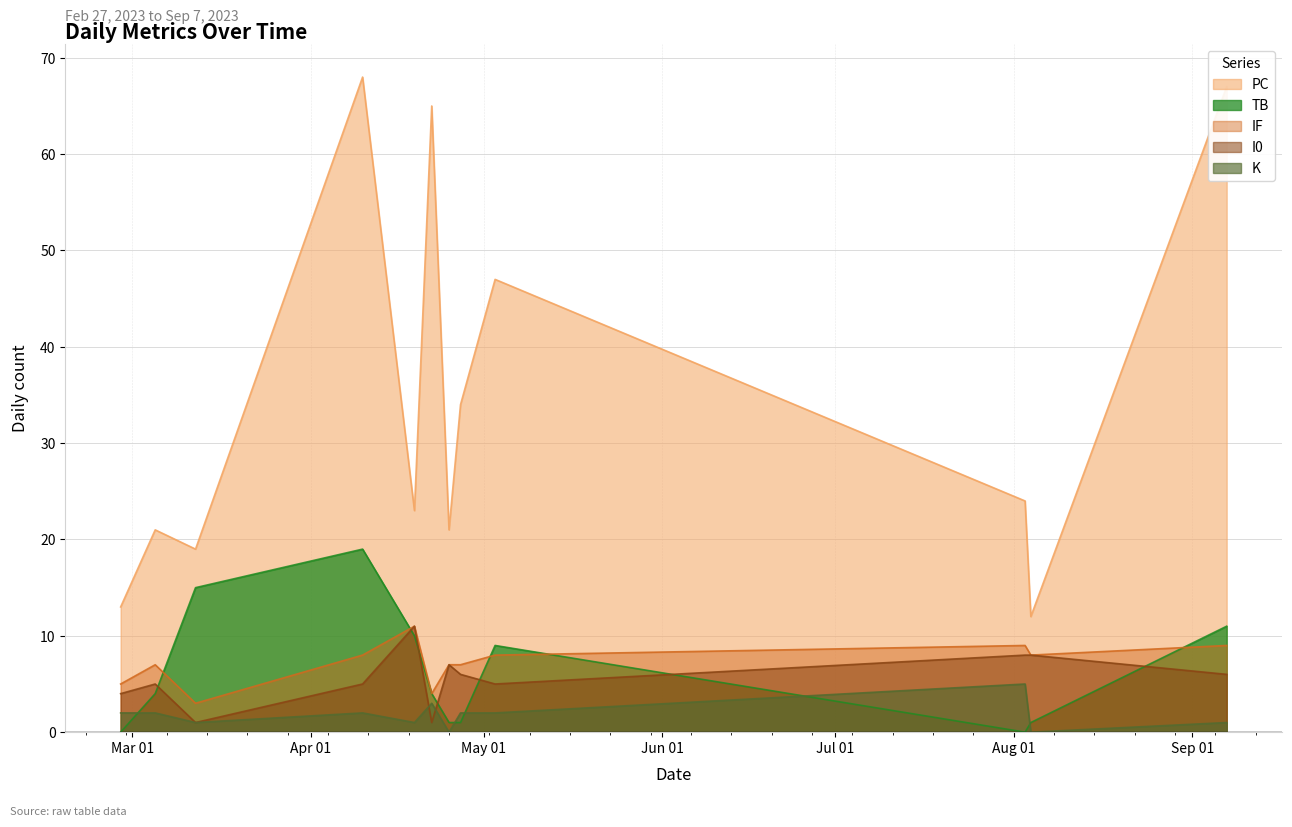

The value of PC at 2023-08-03 is 24. True or false?

True